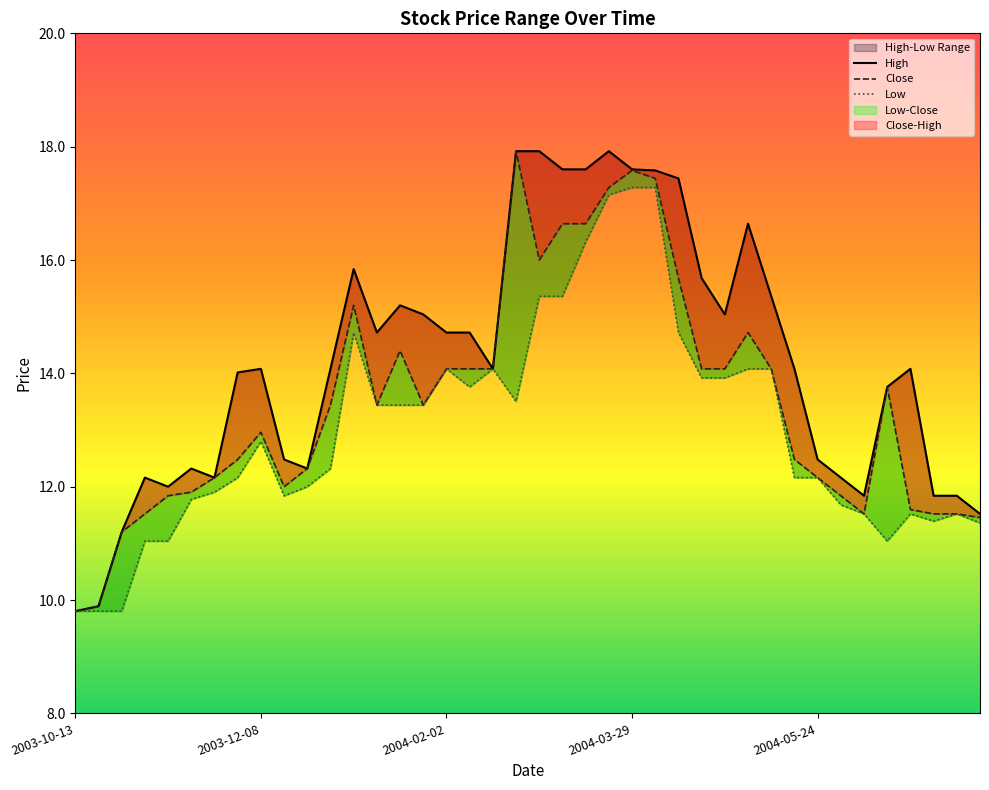

What is the approximate value of High at 2003-11-17?

12.3